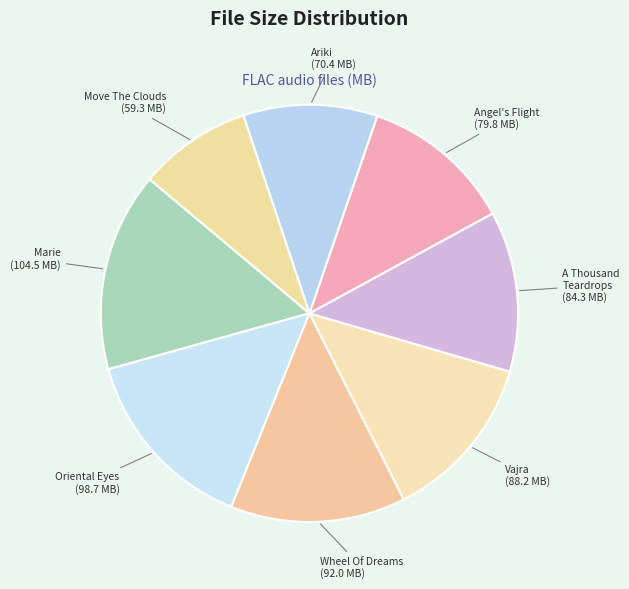

Which category has the smallest portion of the pie?

Move The Clouds